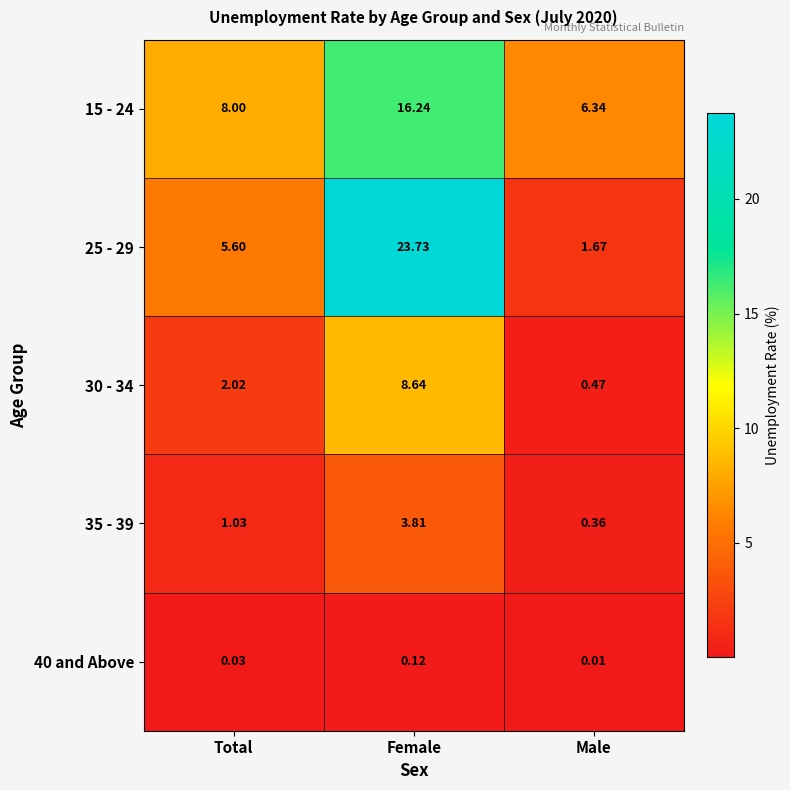

How many data points in 25 - 29 are less than 5?

1